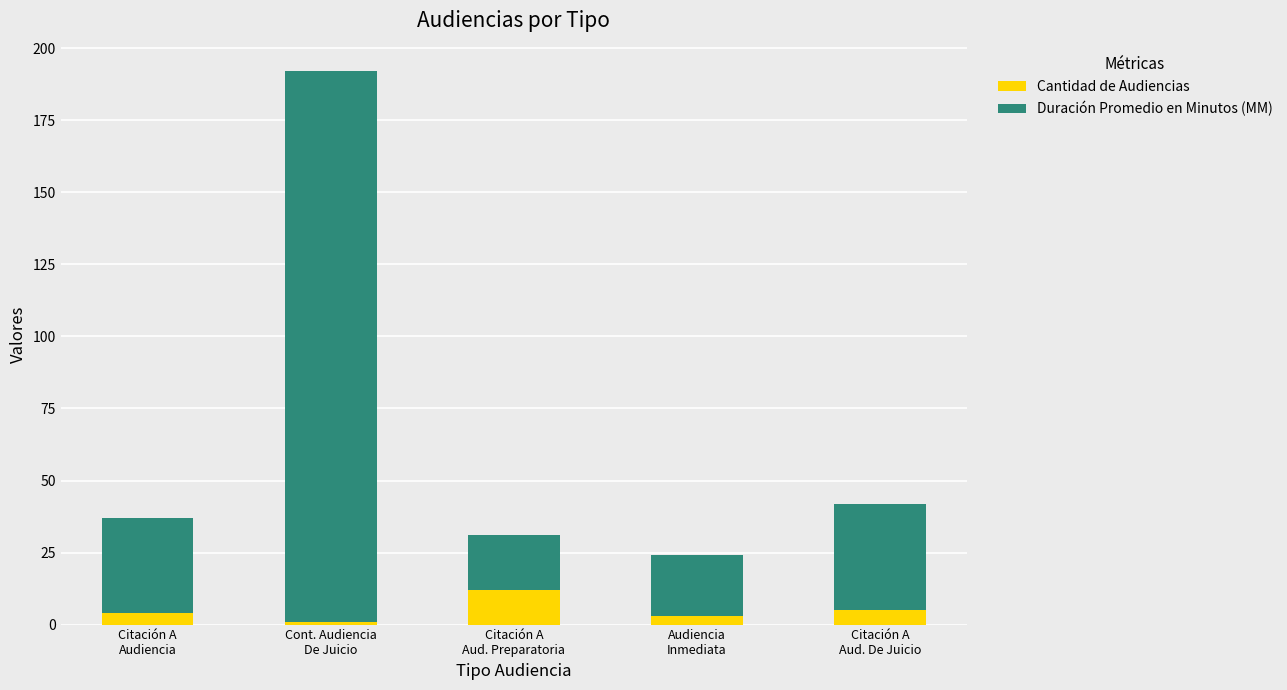

Does the chart contain any negative values?

No